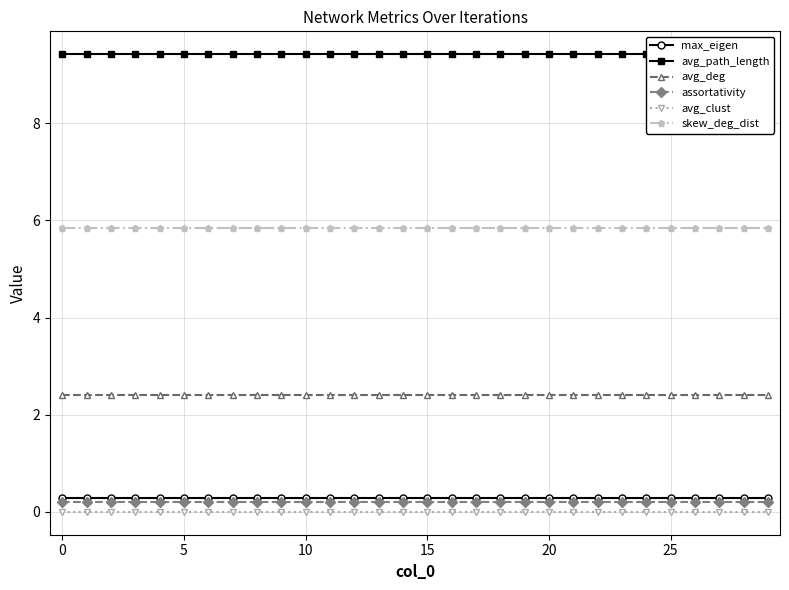

How many max_eigen values are between 0 and 1?

30